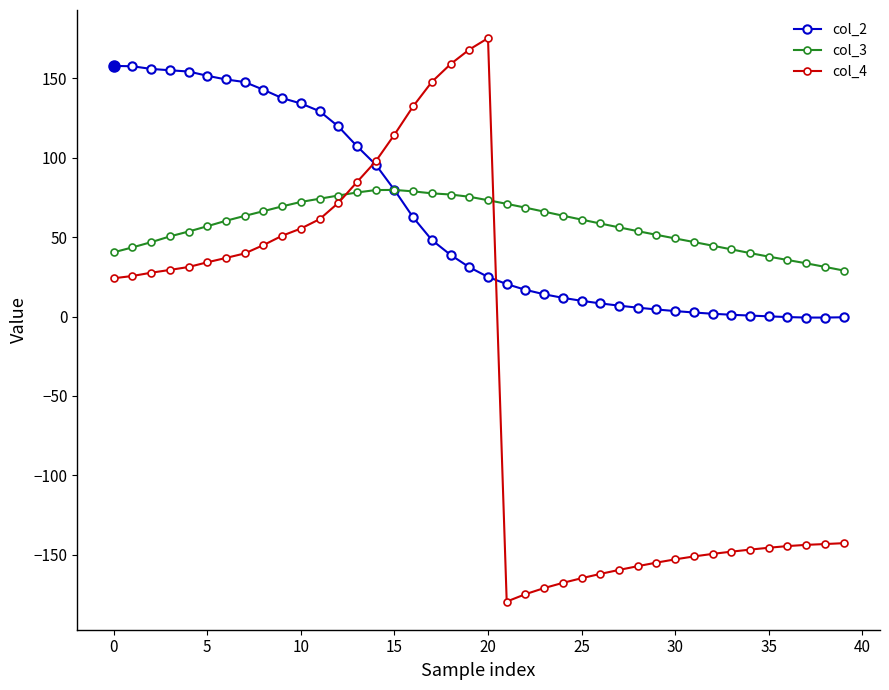

How many values in the col_2 series are below 31?

20